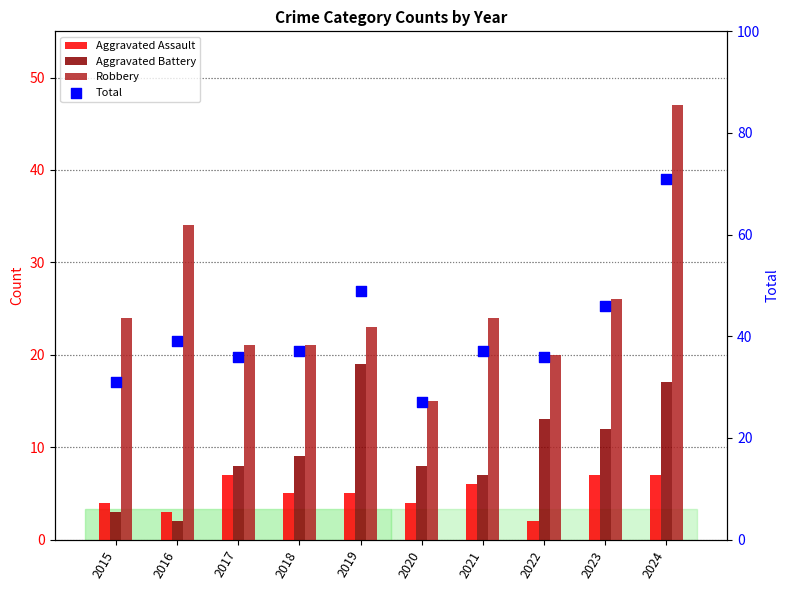

Which series contains the highest Y value?

Total